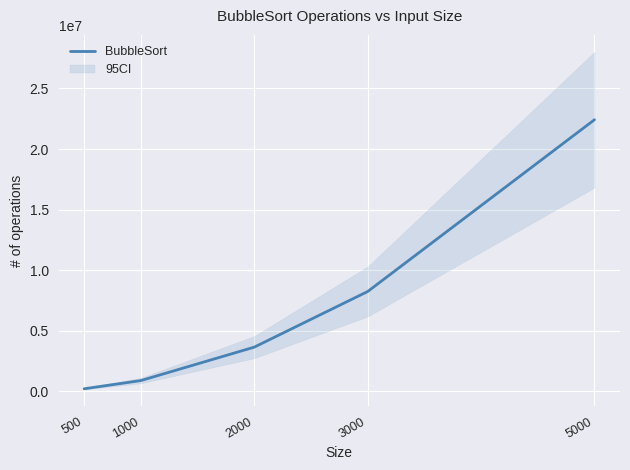

What is the value of the 3rd point from the left?

3656605